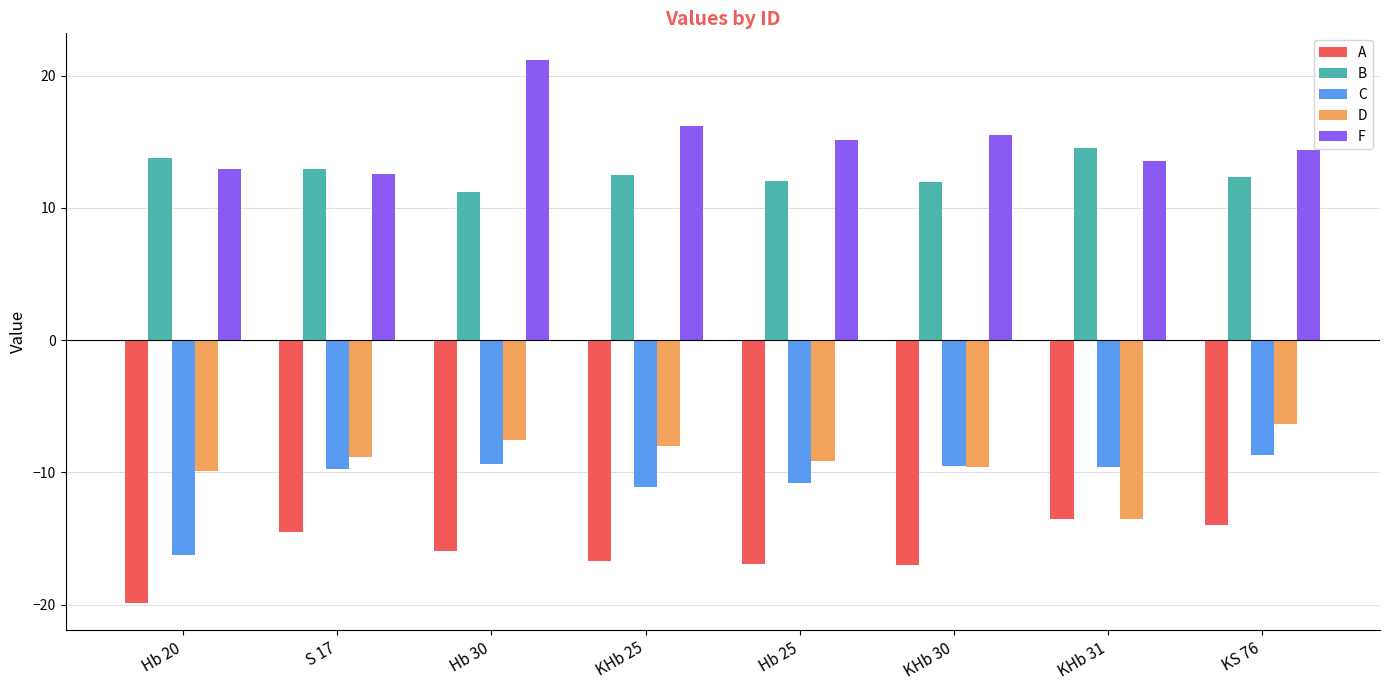

The C series shows -8.7 at KS 76. True or false?

True